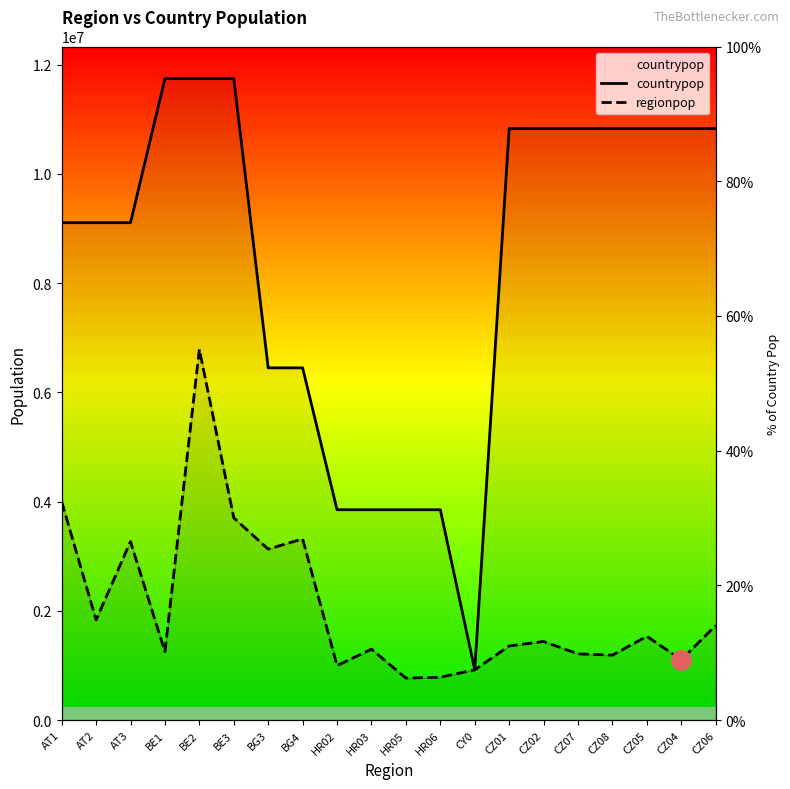

True or false: countrypop and regionpop cross at least once.

False